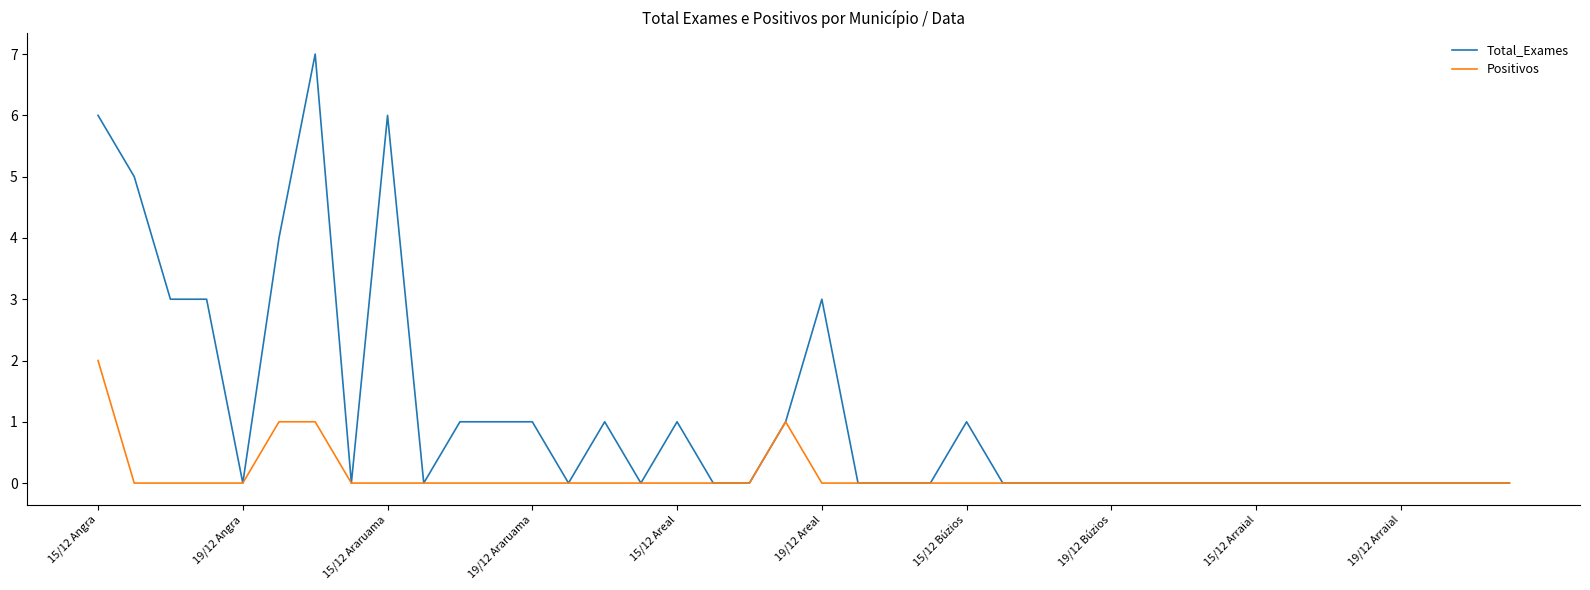

Rank the series by their average value, from highest to lowest.

Total_Exames, Positivos